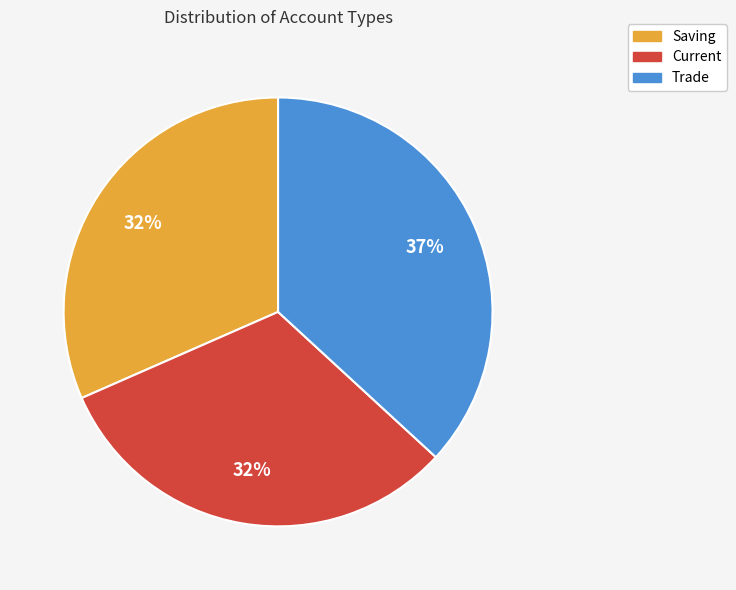

What percentage is the Saving slice, to the nearest percent?

32%